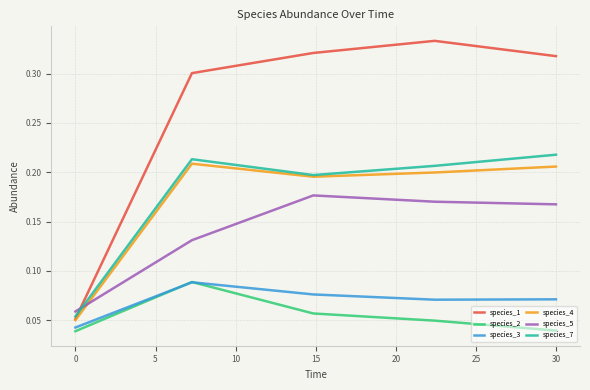

Which series has the largest range (max minus min)?

species_1